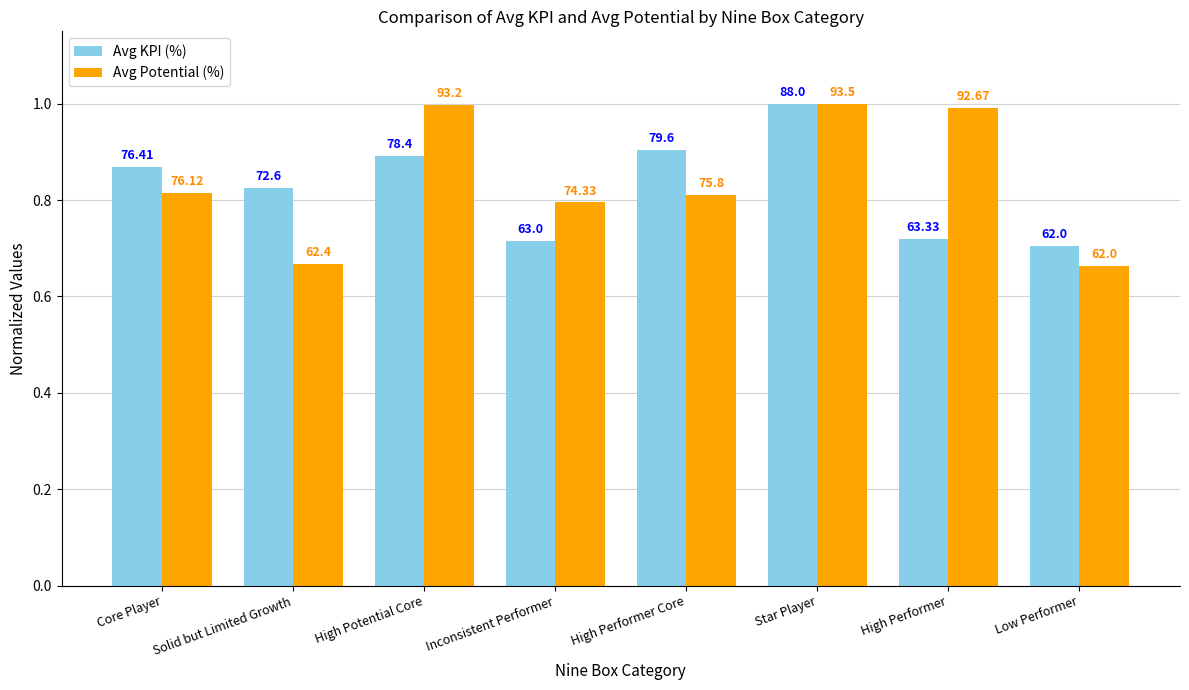

At which category is the sum across all series the highest?

Star Player